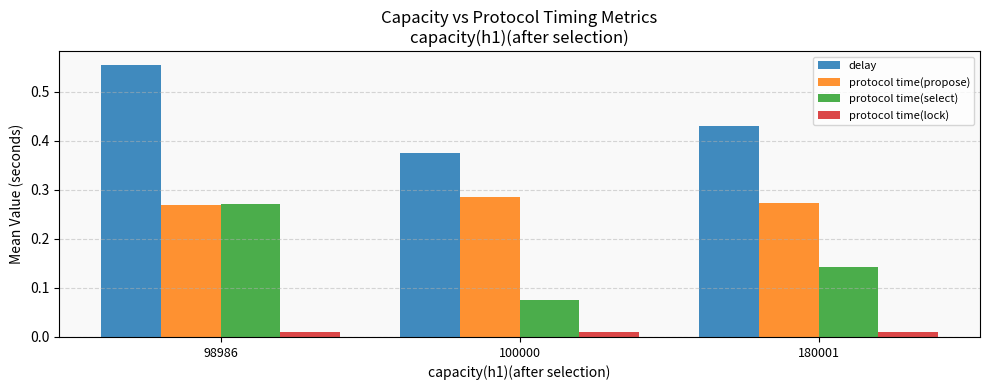

At which label is protocol time(select) closest to 0?

100000